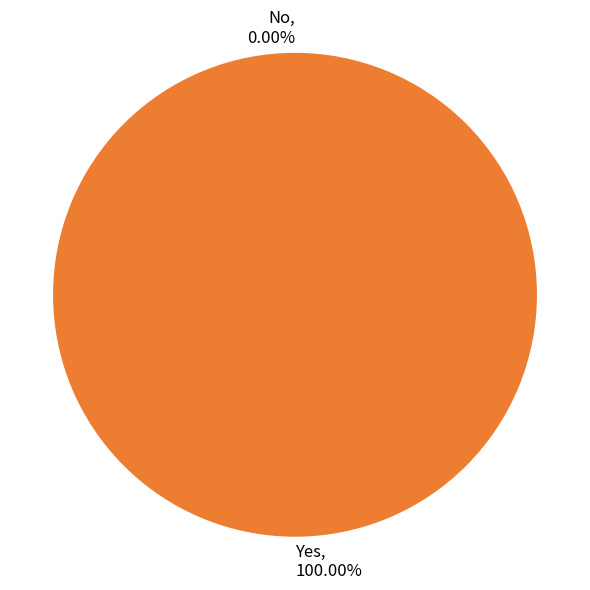

To the nearest percent, what percentage of the pie is Yes?

100%